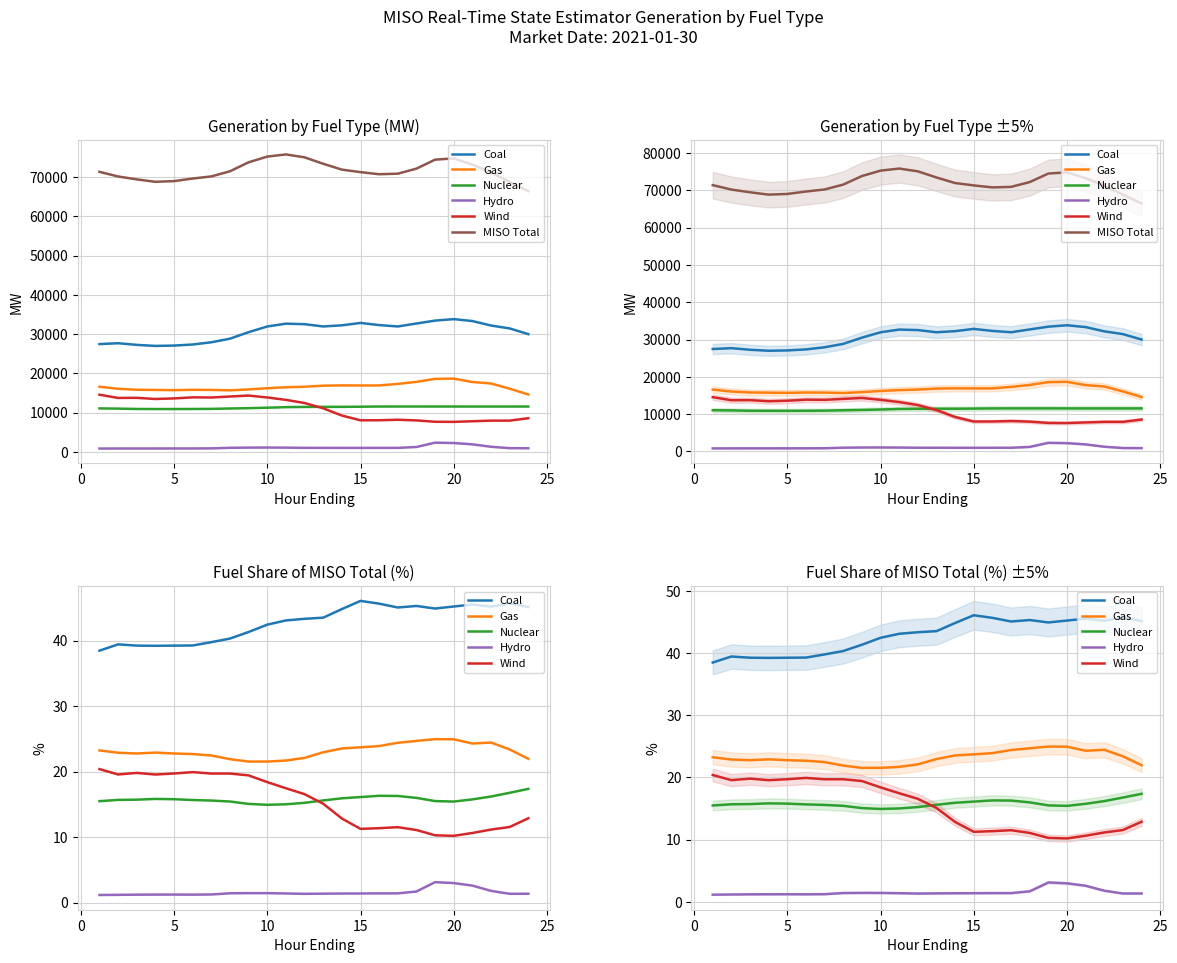

True or false: Coal has more than 1 points higher than both neighbors.

True